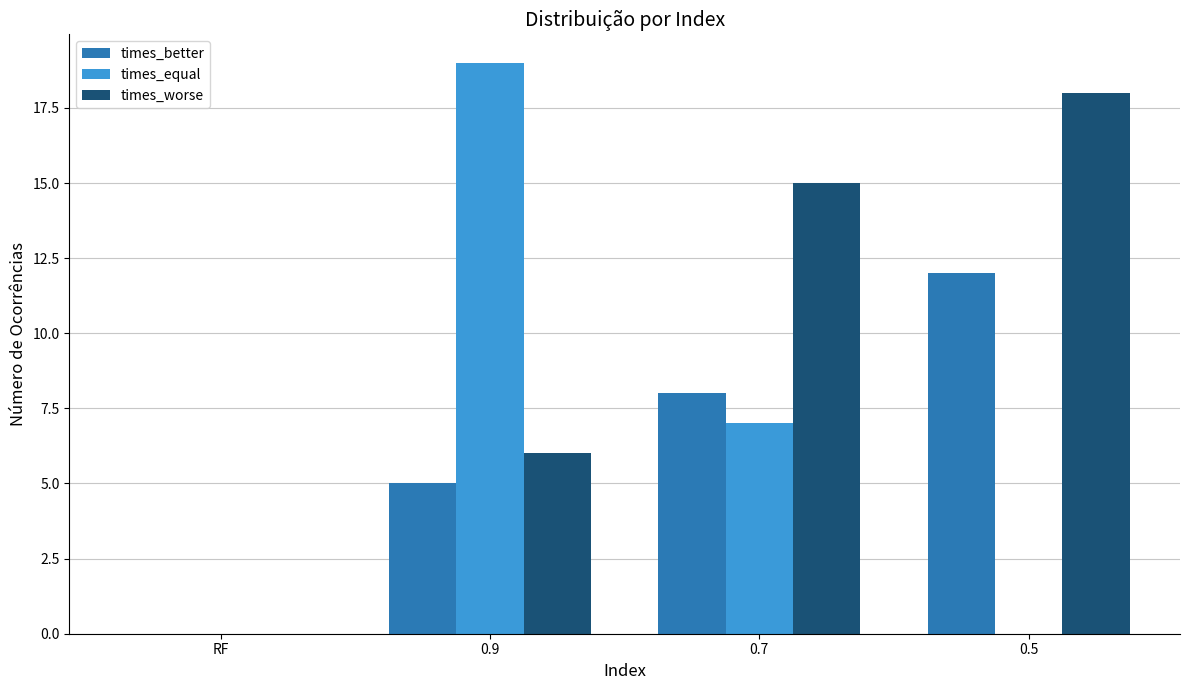

At which label is times_worse closest to 9?

0.9